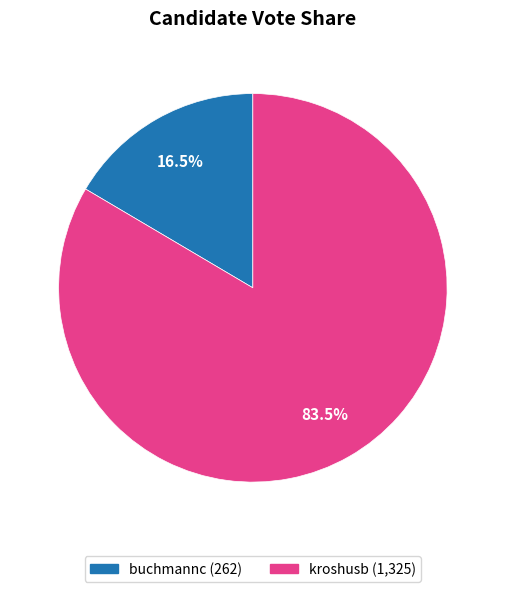

What is the smallest slice in the pie chart?

buchmannc